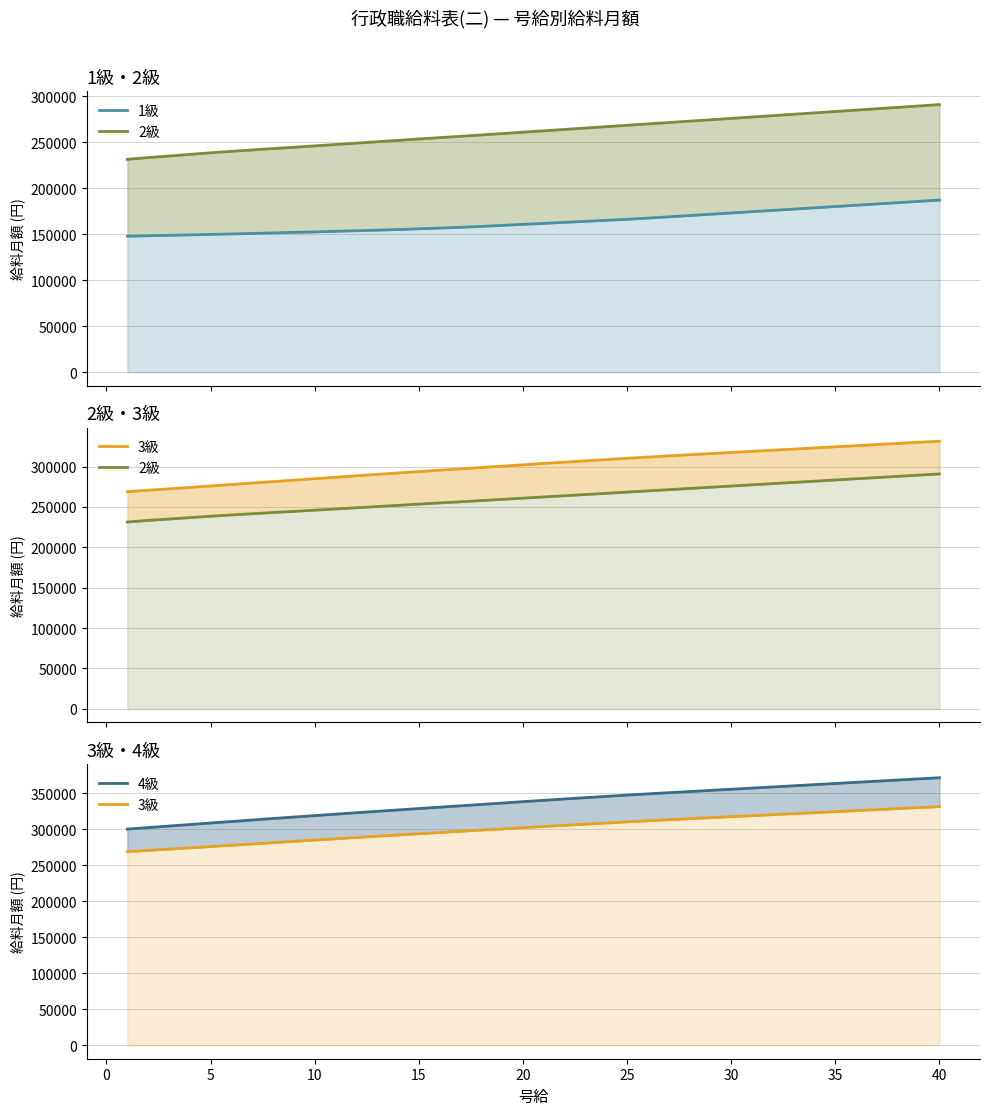

How many data points in 2級 are above 262400?

19